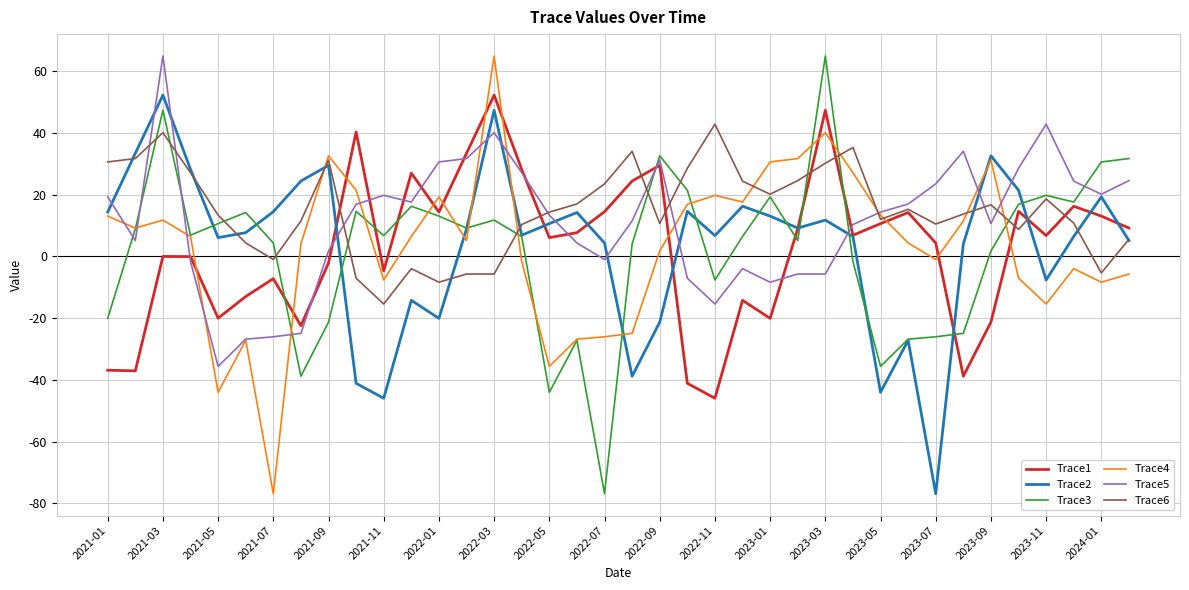

What is the minimum value for Trace3?

-76.9